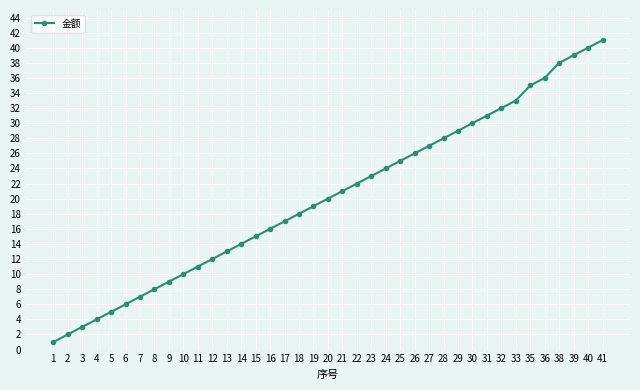

The value at 38 is 38. True or false?

True